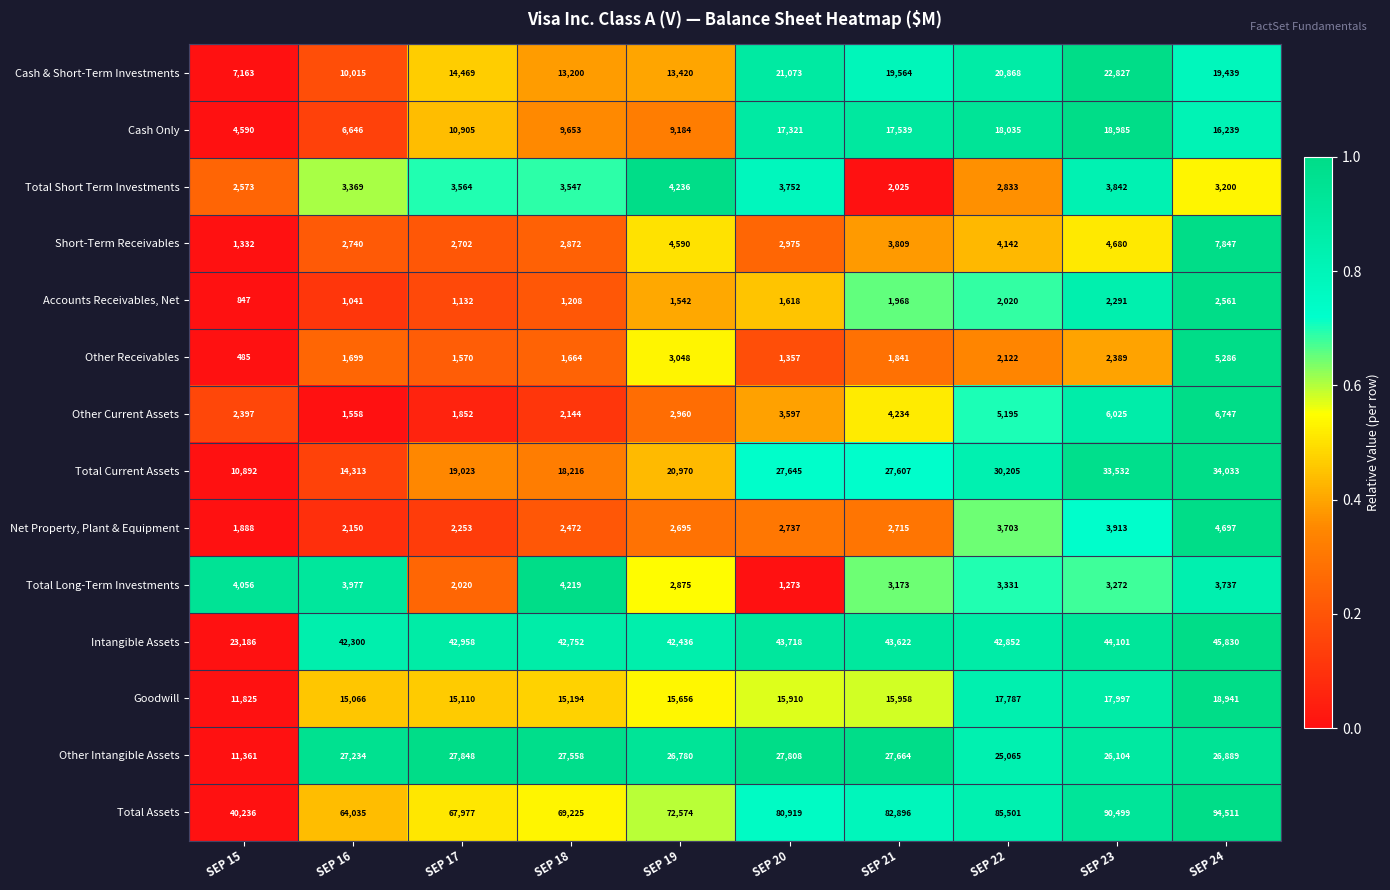

Which series has the largest total across all categories?

Total Assets